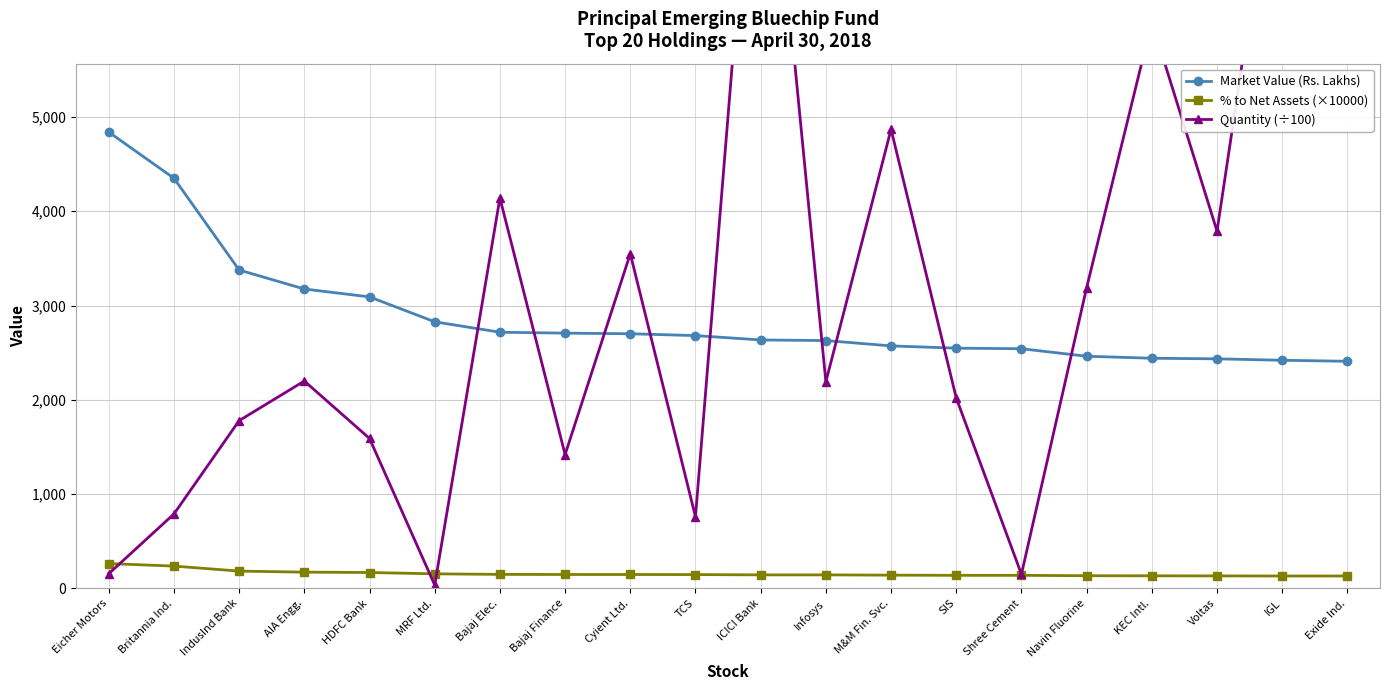

Between which two adjacent categories do Quantity (÷100) and Market Value (Rs. Lakhs) first intersect?

MRF Ltd. and Bajaj Elec.